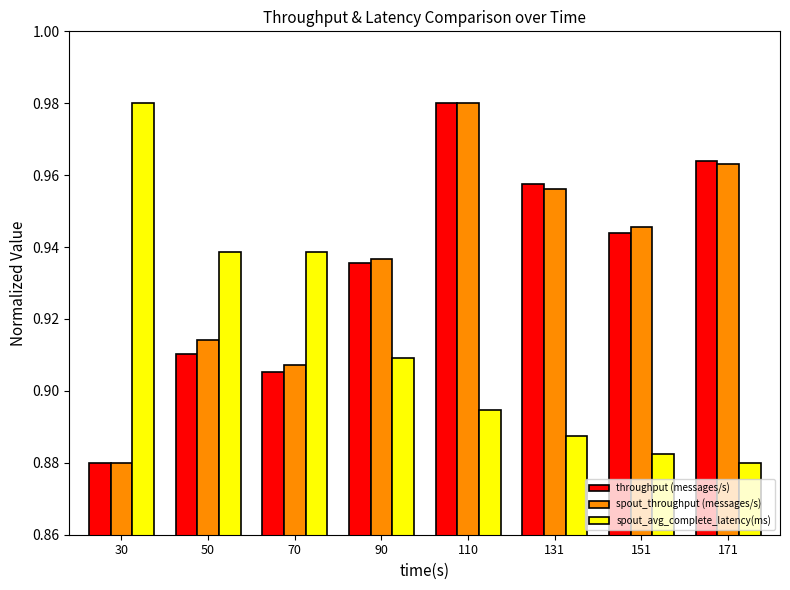

Which category has the highest value in the spout_avg_complete_latency(ms) series?

30